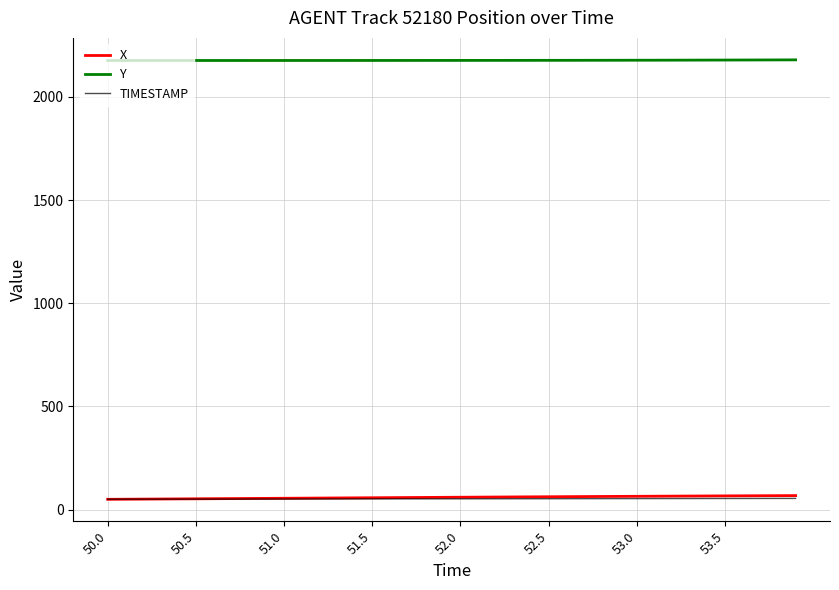

Which series has the largest total across all categories?

Y